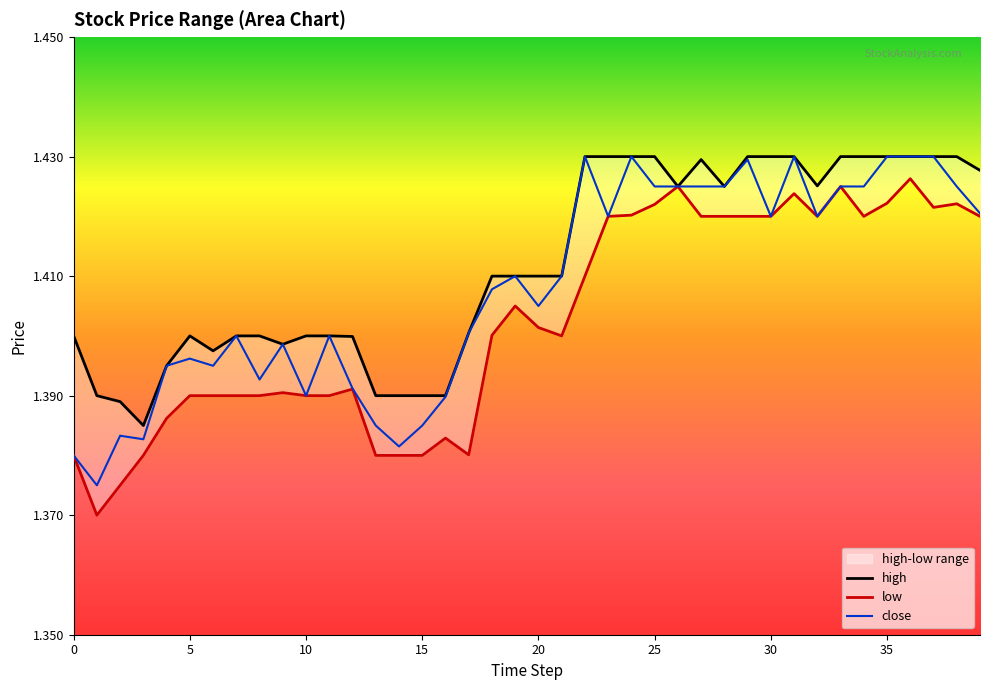

What is the total value across all series at 23?

4.3